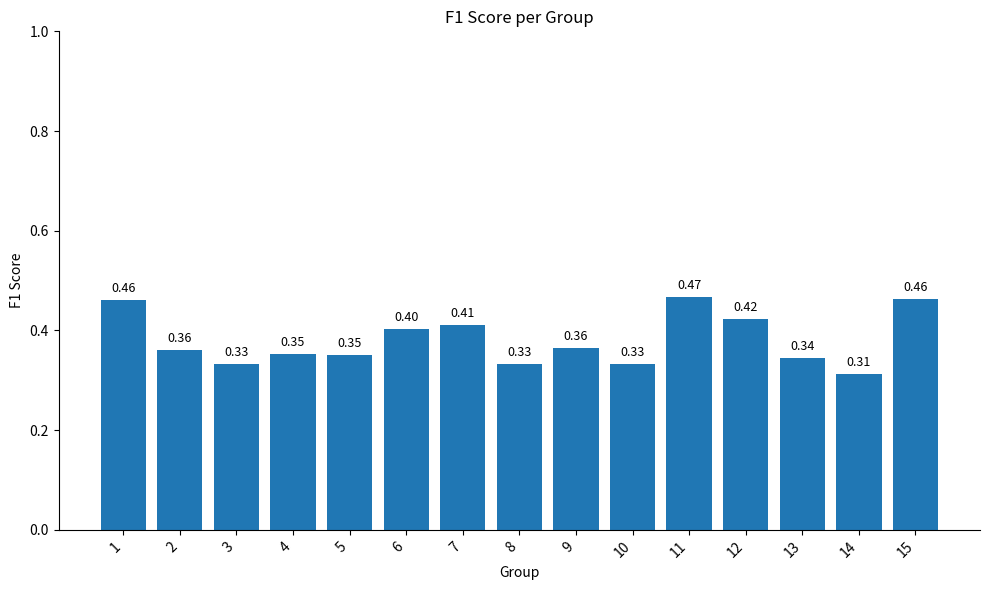

What is the sum of the values at 7 and 3?

0.7